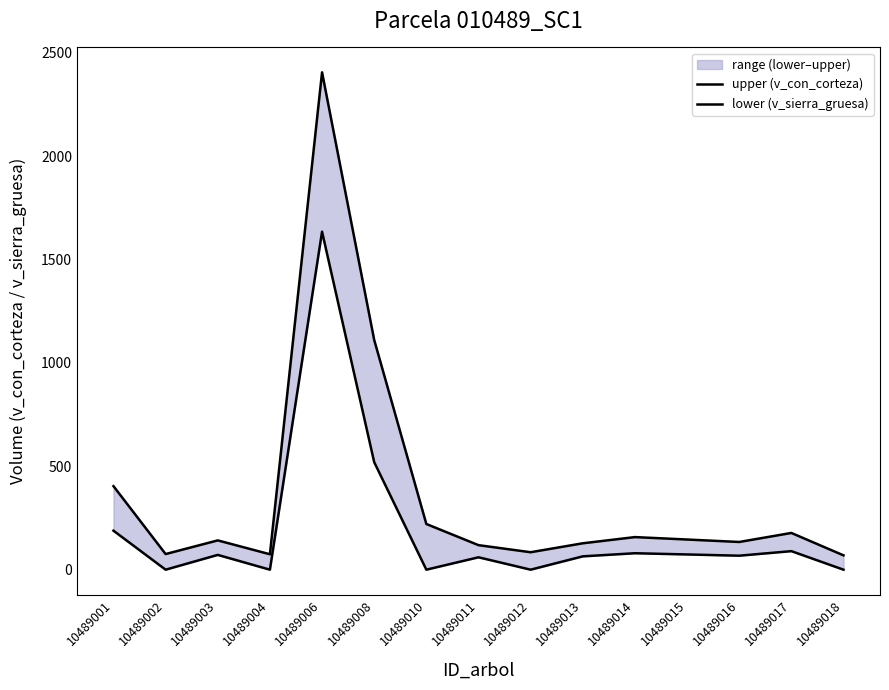

Does the chart display data point markers on the line(s)?

No